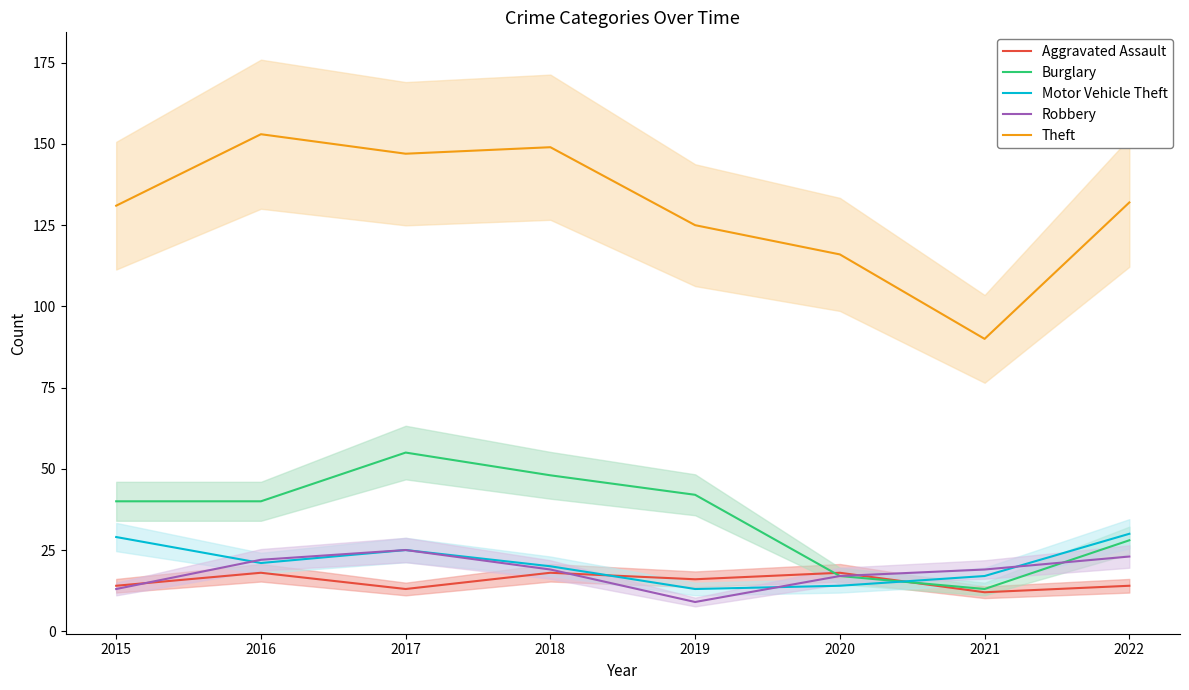

Is it true that Robbery equals 22 at 2016?

True